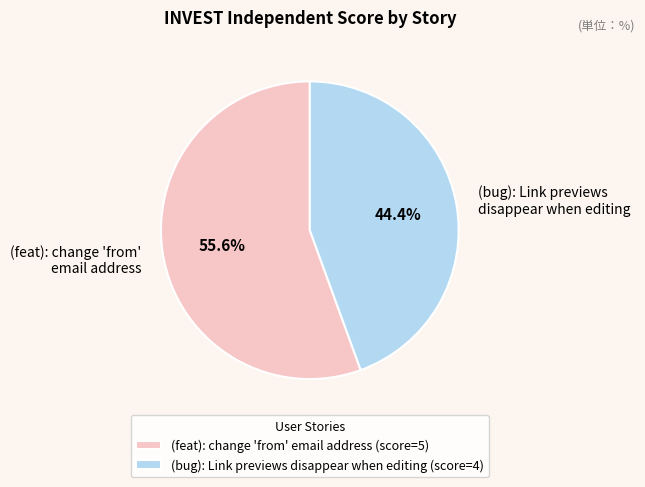

What is the smallest slice in the pie chart?

(bug): Link previews disappear when editing